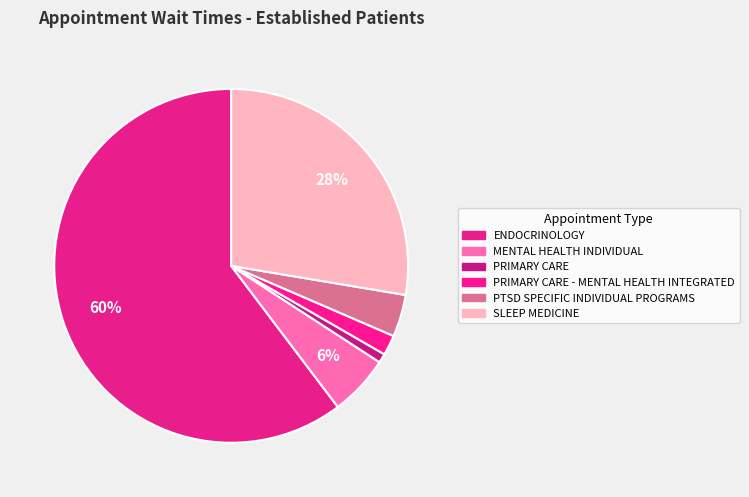

How many slices are in this pie chart?

6